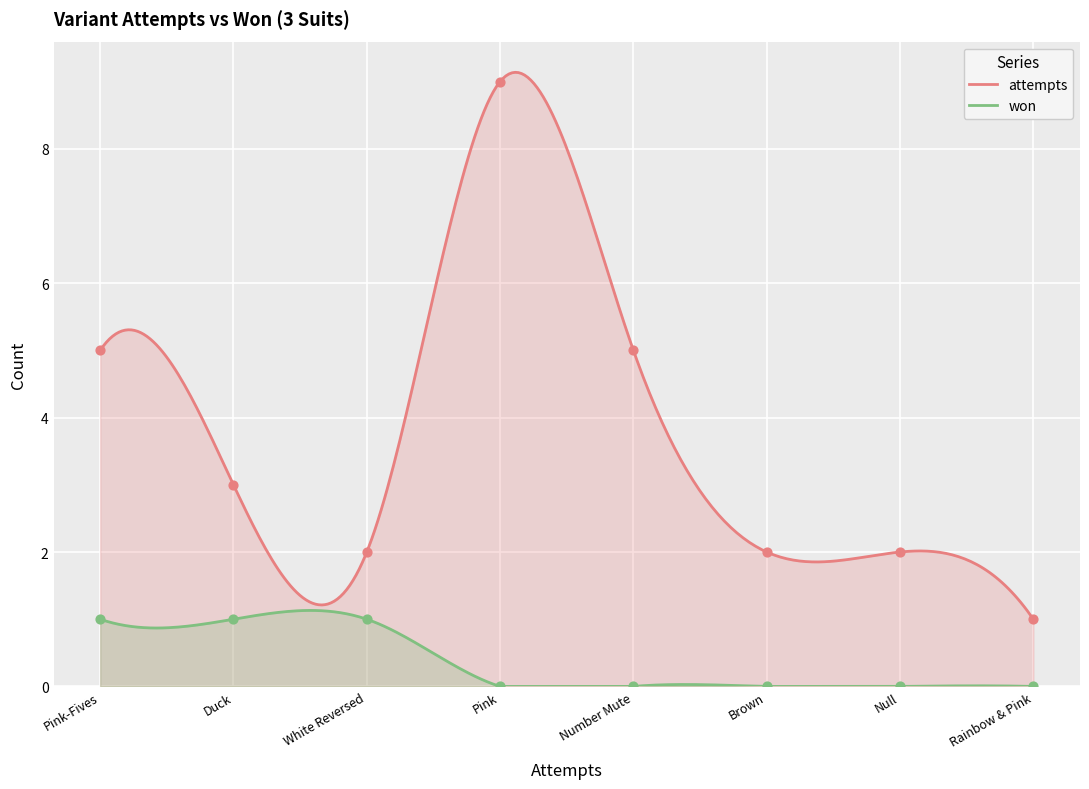

Is the value of won at Brown greater than the value of attempts at Pink-Fives?

No